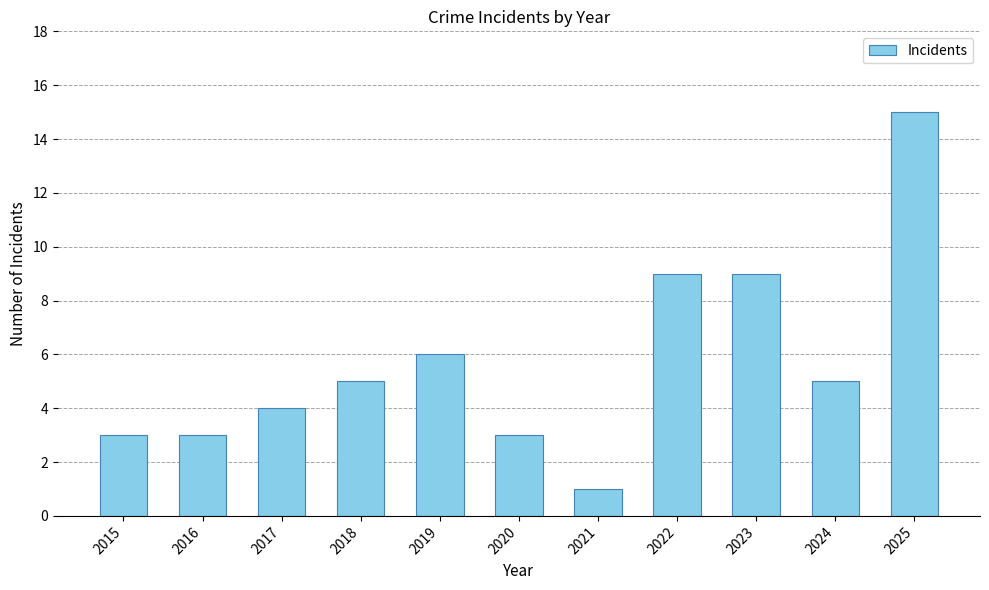

What is the sum of all values?

63